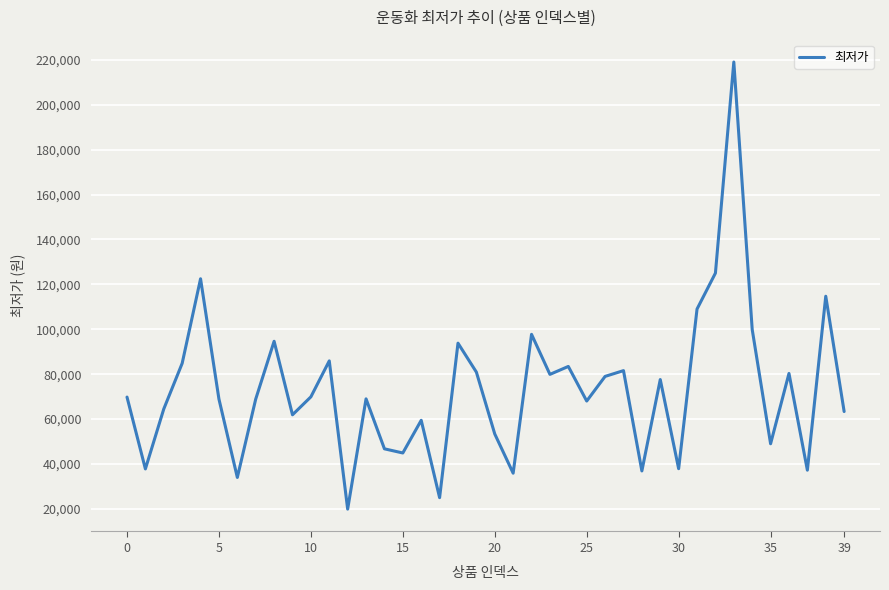

How many values are below 69790?

20